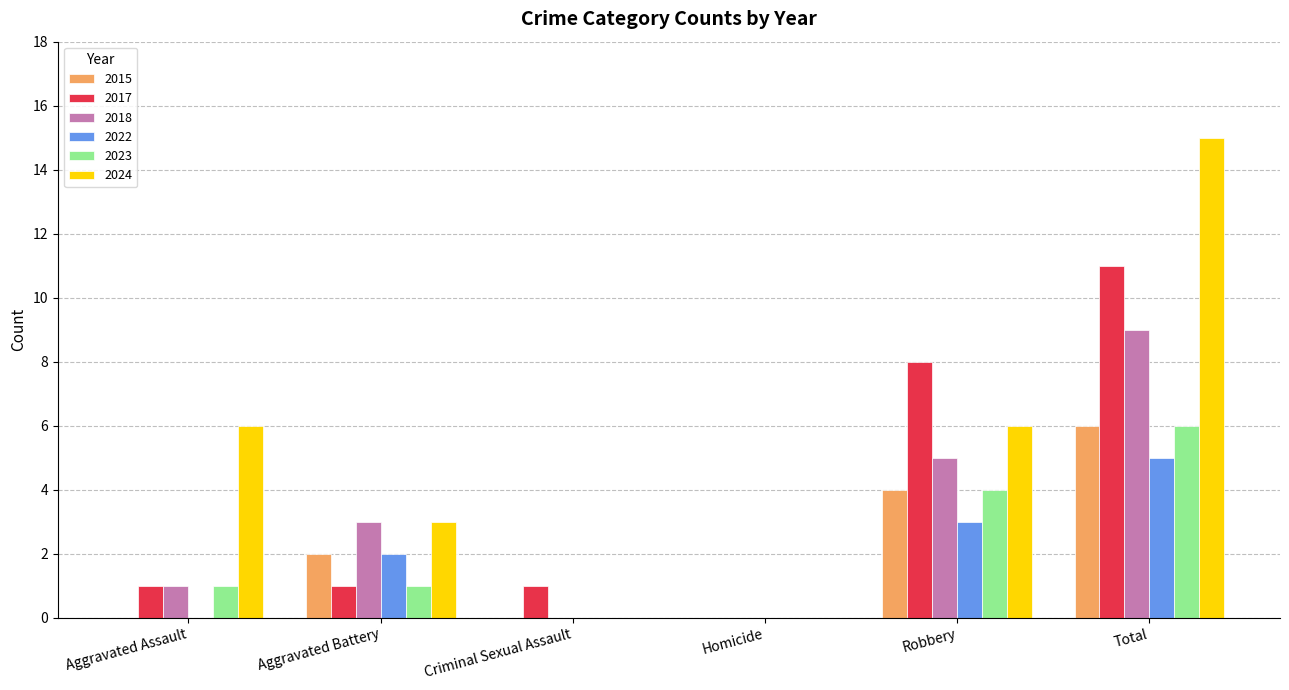

What is the sum of the 2024 values at Robbery and Total?

21